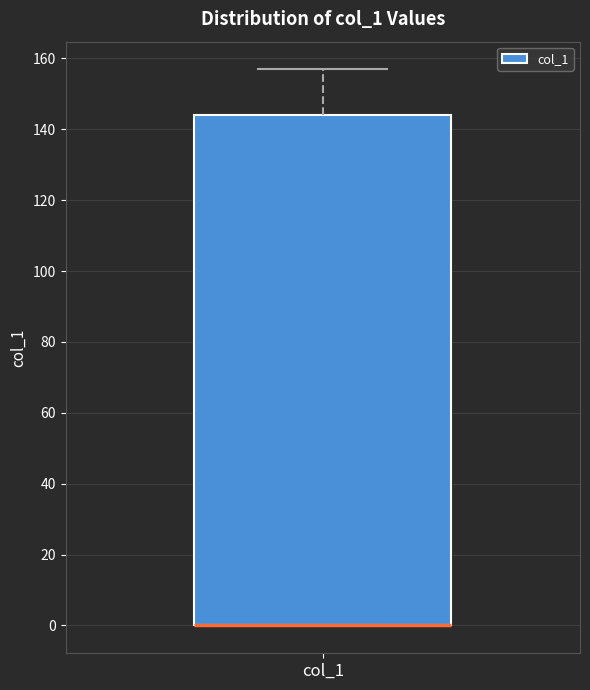

Read this box plot against the y-axis: the position of the median line, the range covered by the box, and the ends of both whiskers. The values are not printed on the chart, so give them approximately, as read against the axis.

median 0 (drawn on the box's lower edge), box 0 to 144, whiskers 0 to 156